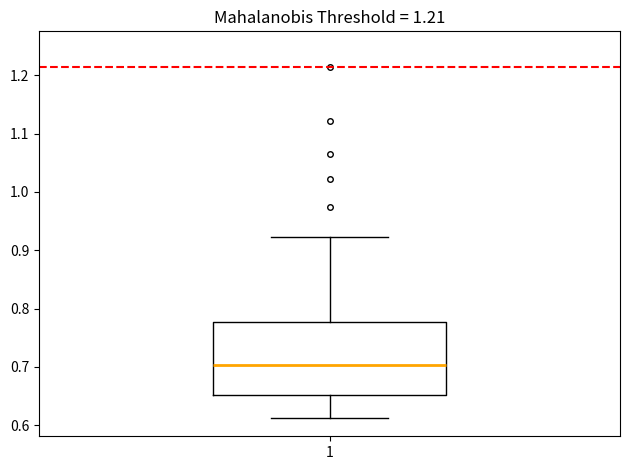

Where does the upper whisker of the box at x = 1 end on the y-axis? The values are not printed on the chart, so give them approximately, as read against the axis.

0.92